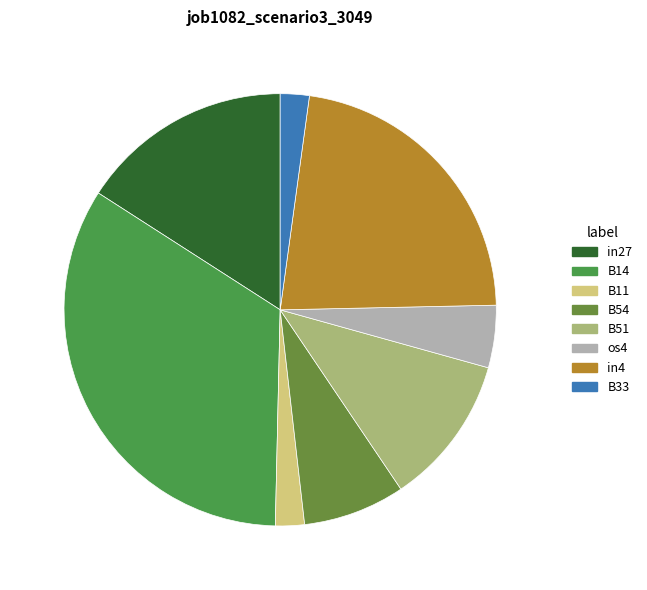

Rank the categories by value from highest to lowest.

B14, in4, in27, B51, B54, os4, B11, B33